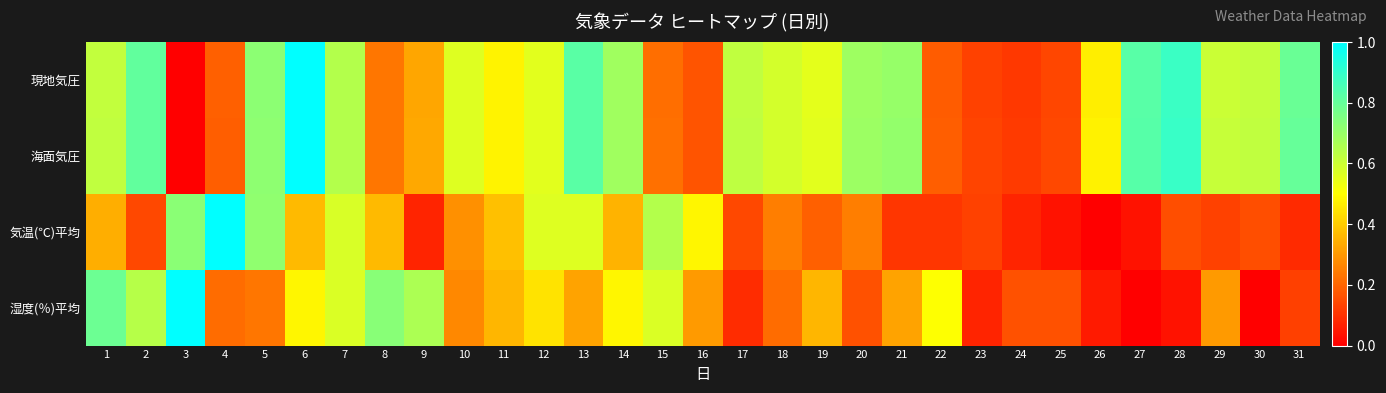

Reading left to right, list all the values displayed in this chart.

現地気圧: 1=0.6	2=0.8	3=0.0	4=0.2	5=0.7	6=1.0	7=0.6	8=0.2	9=0.3	10=0.6	11=0.5	12=0.6	13=0.8	14=0.7	15=0.2	16=0.2	17=0.6	18=0.6	19=0.6	20=0.7	21=0.7	22=0.2	23=0.1	24=0.1	25=0.1	26=0.5	27=0.8	28=0.9	29=0.6	30=0.6	31=0.8
海面気圧: 1=0.6	2=0.8	3=0.0	4=0.2	5=0.7	6=1.0	7=0.6	8=0.2	9=0.3	10=0.6	11=0.5	12=0.6	13=0.8	14=0.7	15=0.2	16=0.2	17=0.6	18=0.6	19=0.6	20=0.7	21=0.7	22=0.2	23=0.1	24=0.1	25=0.1	26=0.5	27=0.8	28=0.9	29=0.6	30=0.6	31=0.8
気温(℃)平均: 1=0.3	2=0.1	3=0.7	4=1.0	5=0.7	6=0.4	7=0.6	8=0.4	9=0.1	10=0.3	11=0.4	12=0.6	13=0.6	14=0.4	15=0.6	16=0.5	17=0.1	18=0.2	19=0.2	20=0.2	21=0.1	22=0.1	23=0.1	24=0.1	25=0.0	26=0.0	27=0.0	28=0.2	29=0.1	30=0.2	31=0.1
湿度(％)平均: 1=0.8	2=0.6	3=1.0	4=0.2	5=0.2	6=0.5	7=0.6	8=0.7	9=0.7	10=0.3	11=0.4	12=0.4	13=0.3	14=0.5	15=0.6	16=0.3	17=0.1	18=0.2	19=0.4	20=0.2	21=0.3	22=0.5	23=0.1	24=0.2	25=0.2	26=0.1	27=0.0	28=0.0	29=0.3	30=0.0	31=0.1